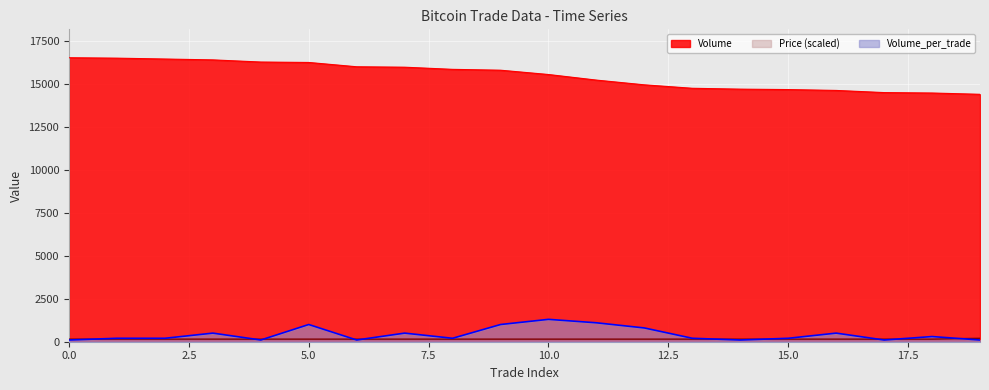

What is the difference between the highest and lowest values at 4?

16150